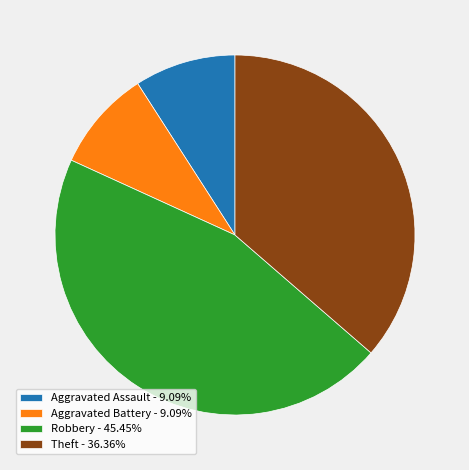

Is the sum of Aggravated Assault - 9.09% and Robbery - 45.45% greater than half?

Yes